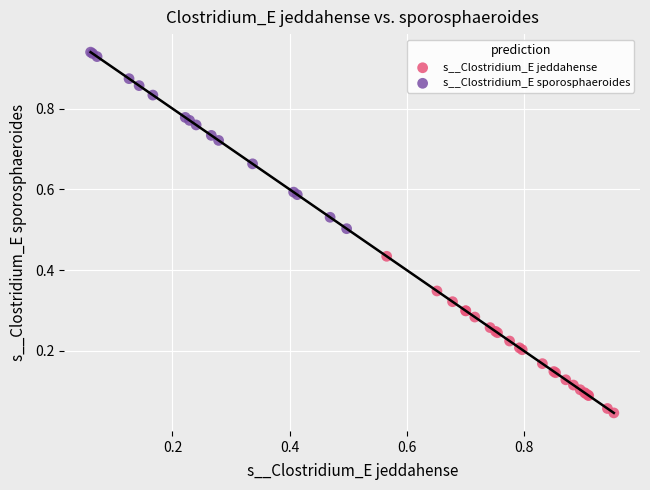

Which series reaches the minimum Y coordinate?

s__Clostridium_E jeddahense